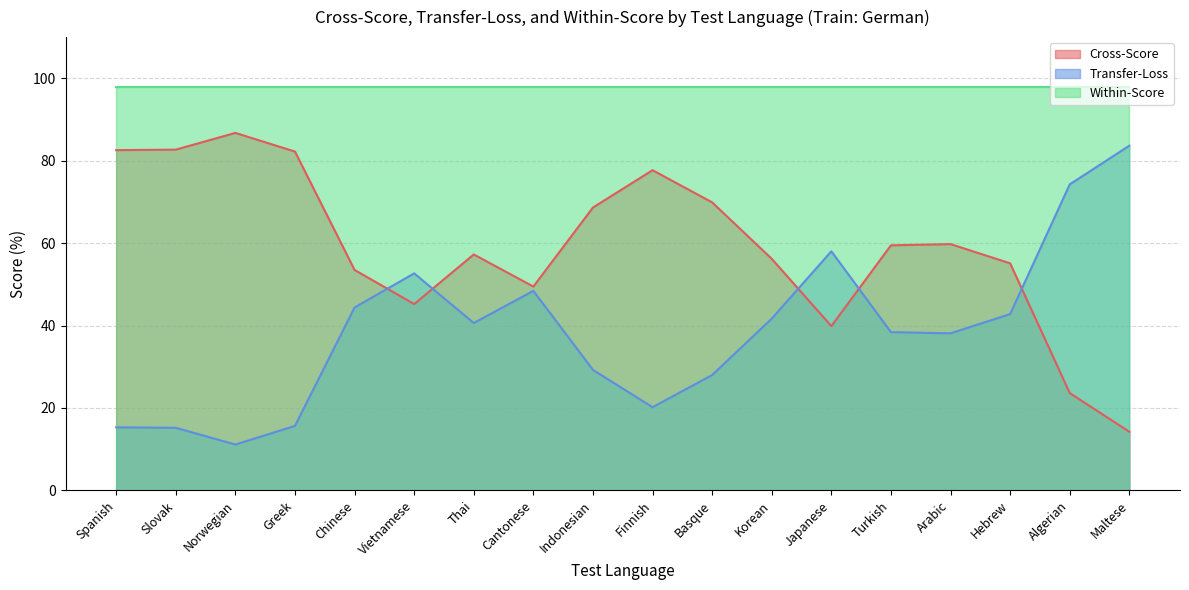

Which label corresponds to the smallest value in the chart?

Norwegian